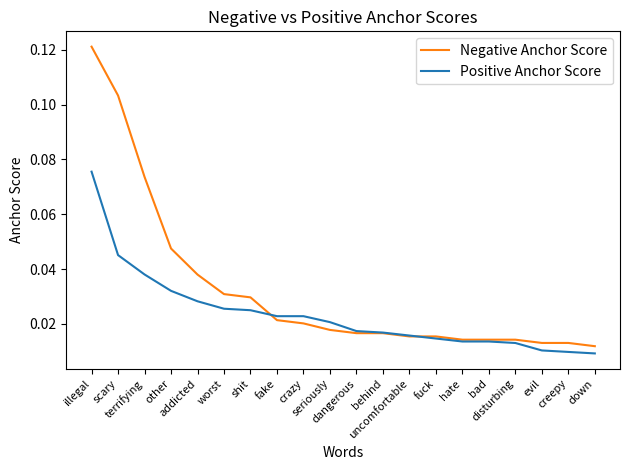

Between which two adjacent categories do Negative Anchor Score and Positive Anchor Score first intersect?

shit and fake